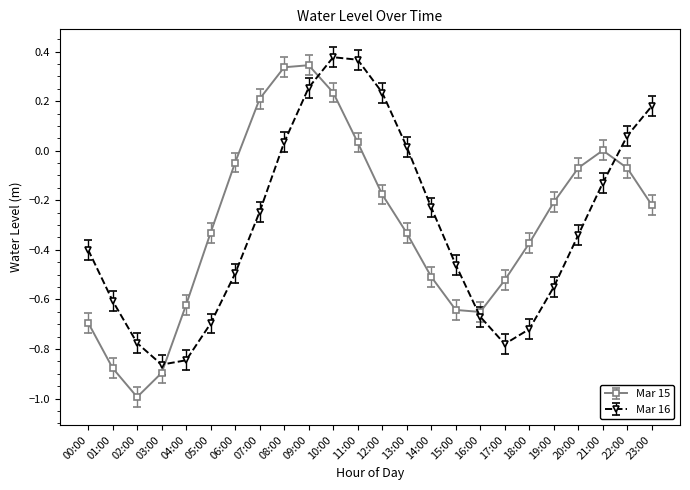

What are all the series names shown in the legend?

Mar 15, Mar 16